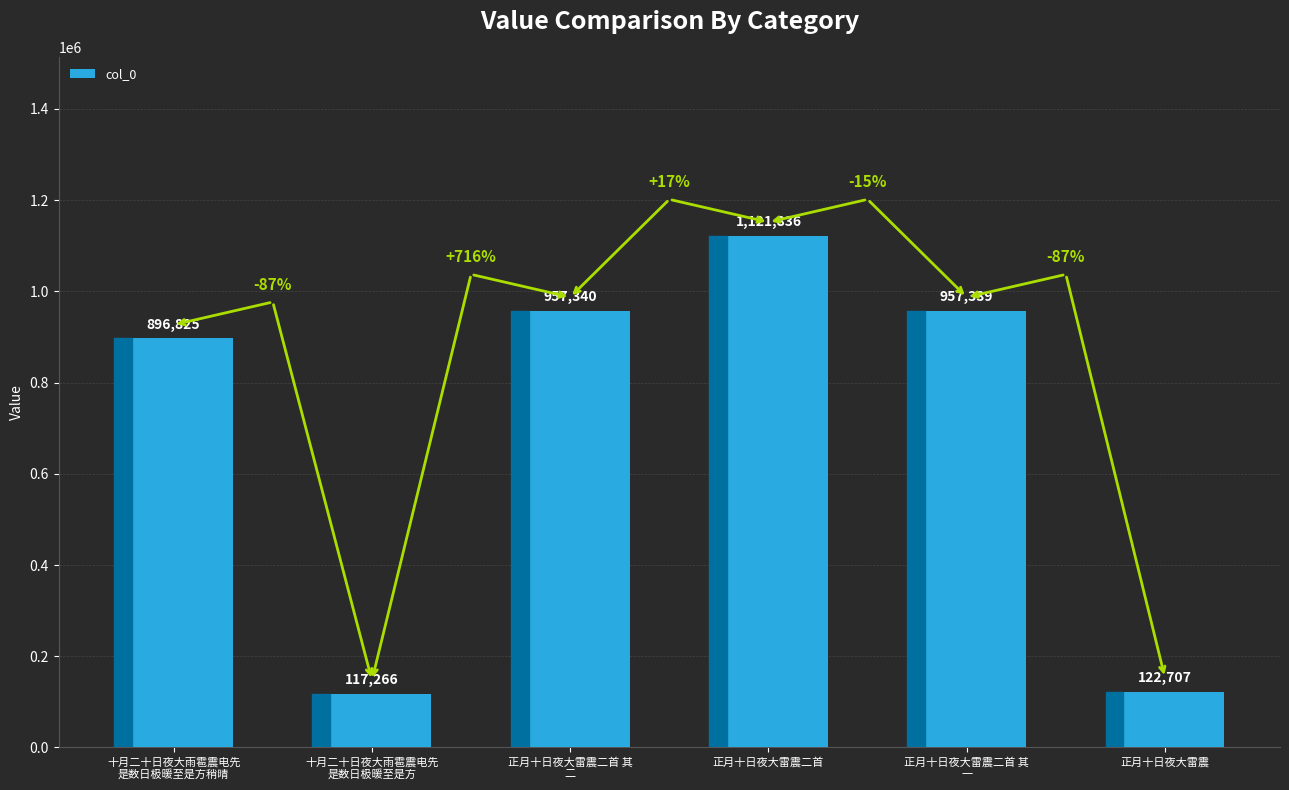

Reading left to right, transcribe all the data shown in this chart.

896825	117266	957340	1121836	957339	122707